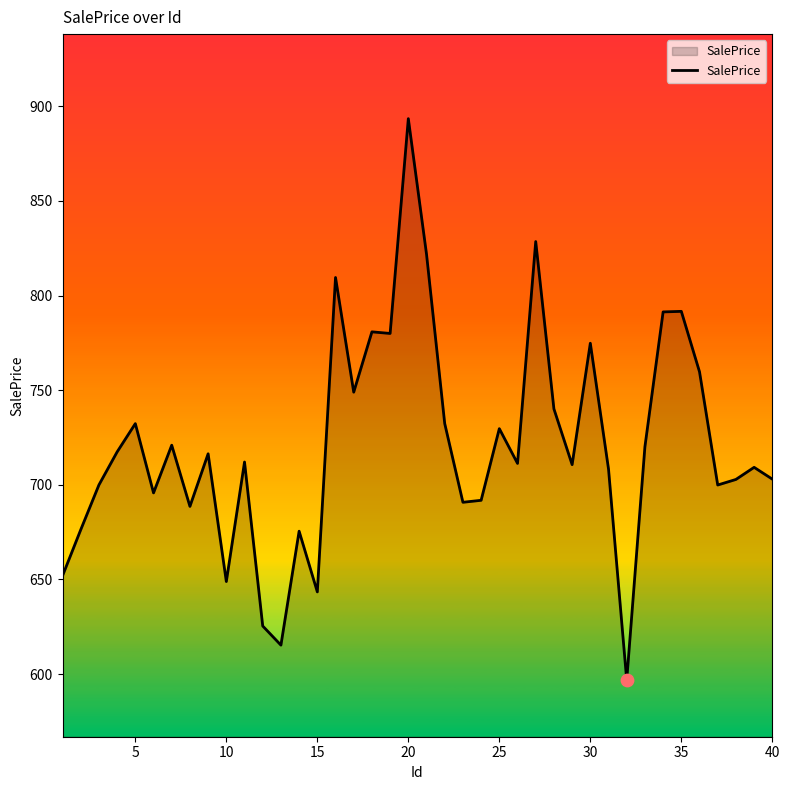

What is the maximum value shown in the chart?

893.5